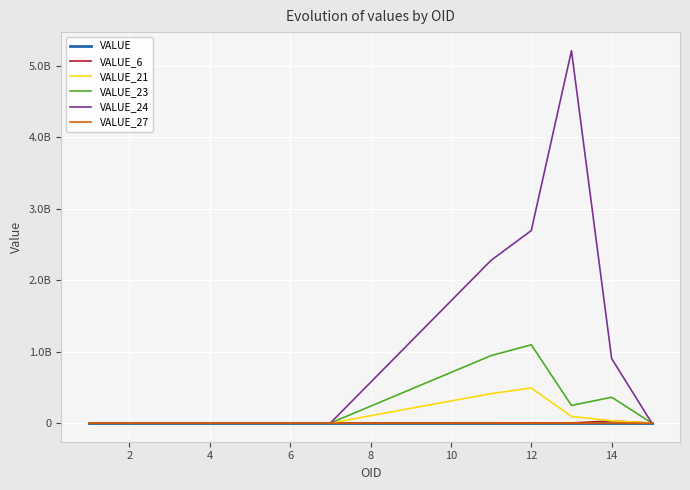

What is the sum of all VALUE_21 values?

1029442500